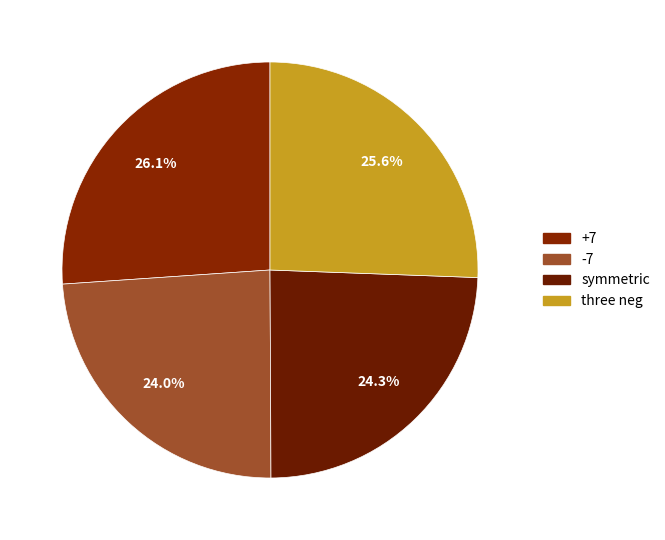

True or false: symmetric accounts for 24% of the total.

True